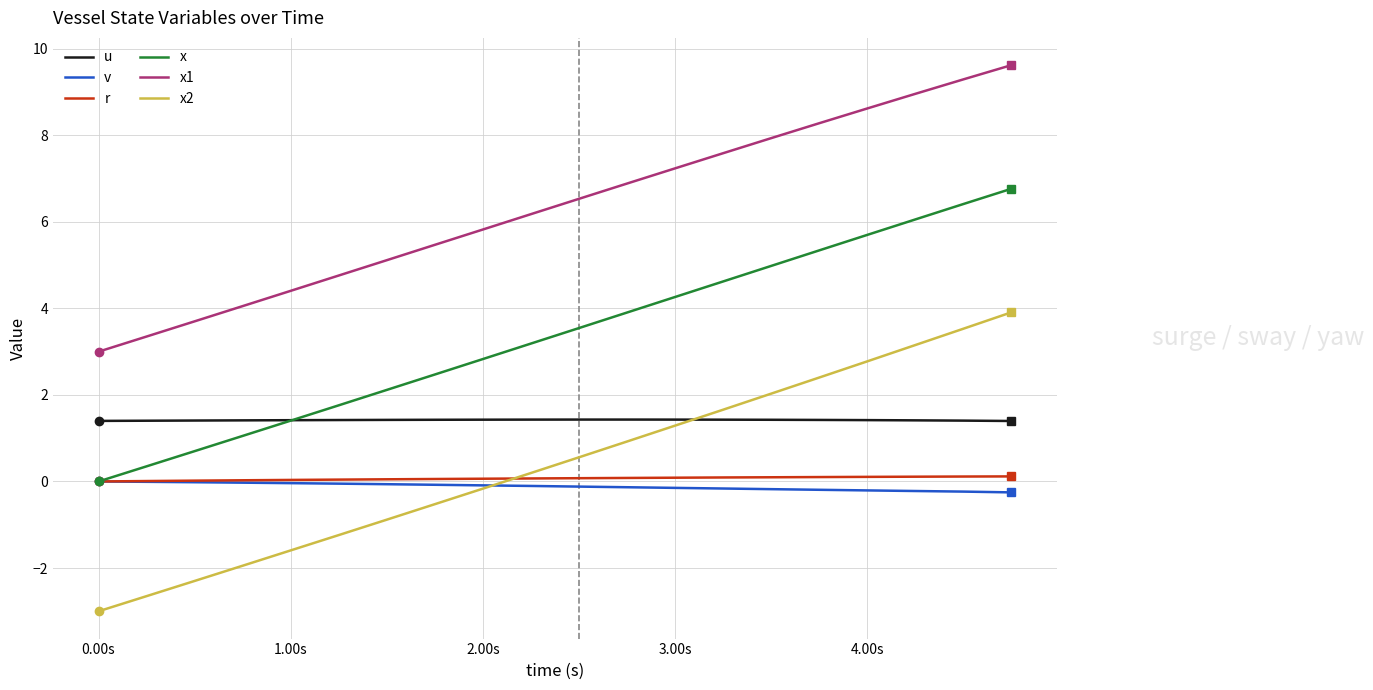

True or false: r and u intersect in this chart.

False